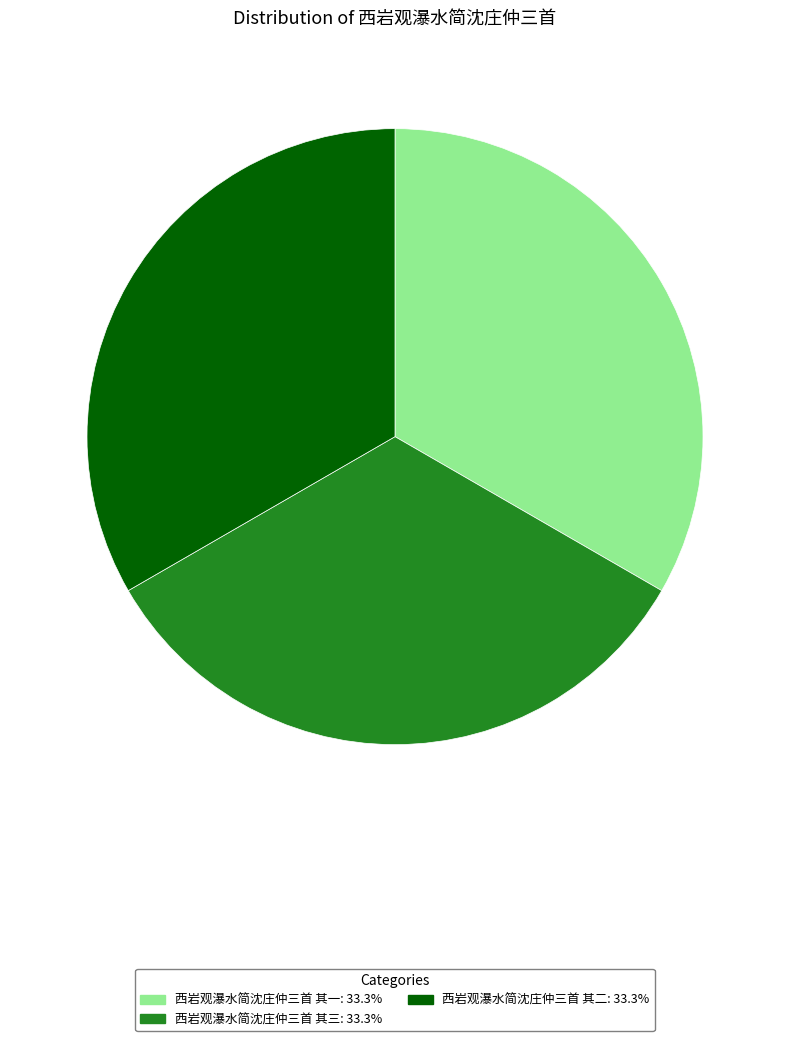

Does 西岩观瀑水简沈庄仲三首 其二 represent more than half of the total?

No